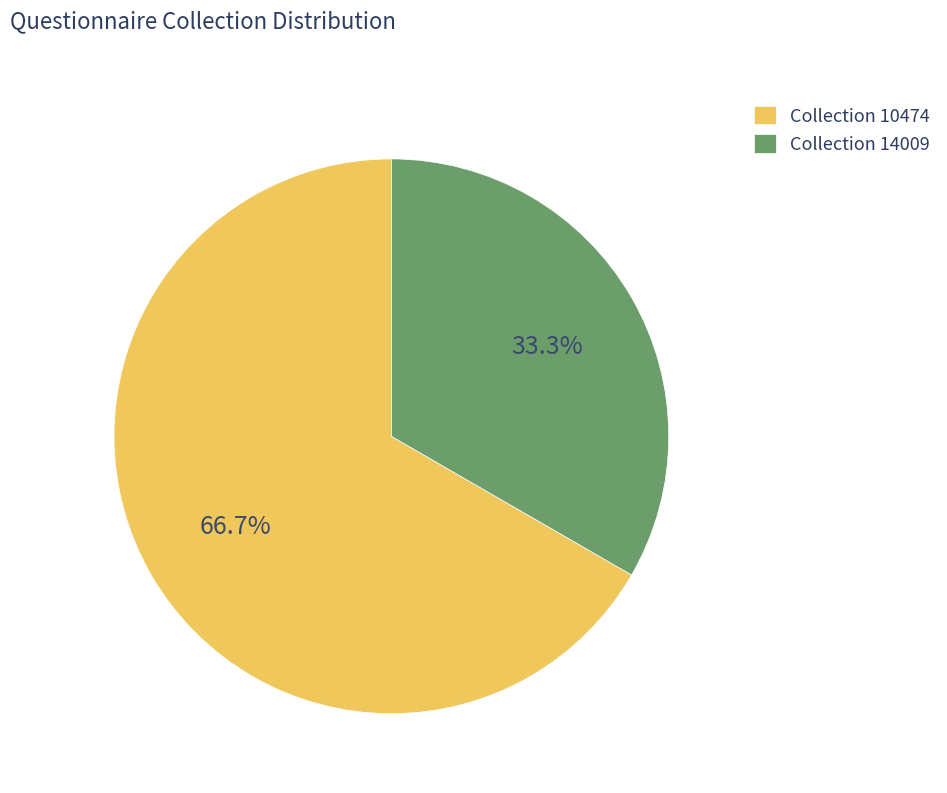

What is the total percentage of Collection 14009 and Collection 10474?

100.0%